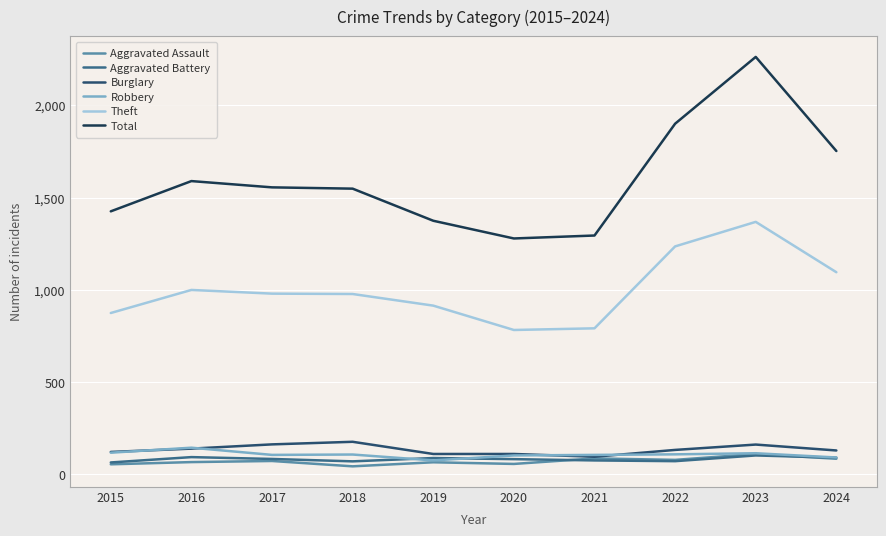

At which label does Theft reach its peak?

2023